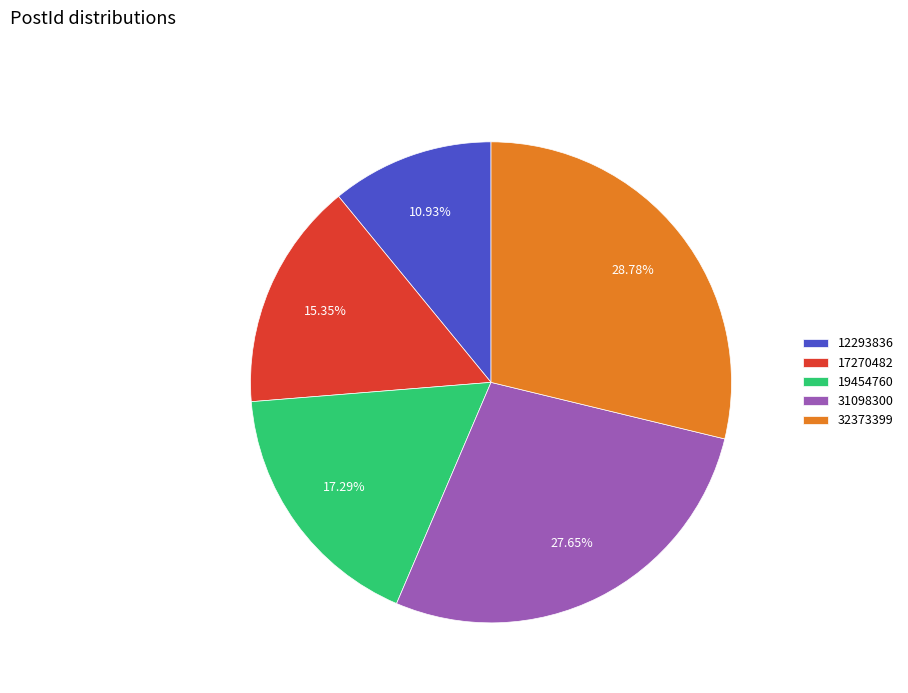

Combined, do 31098300 and 12293836 account for over 50%?

No